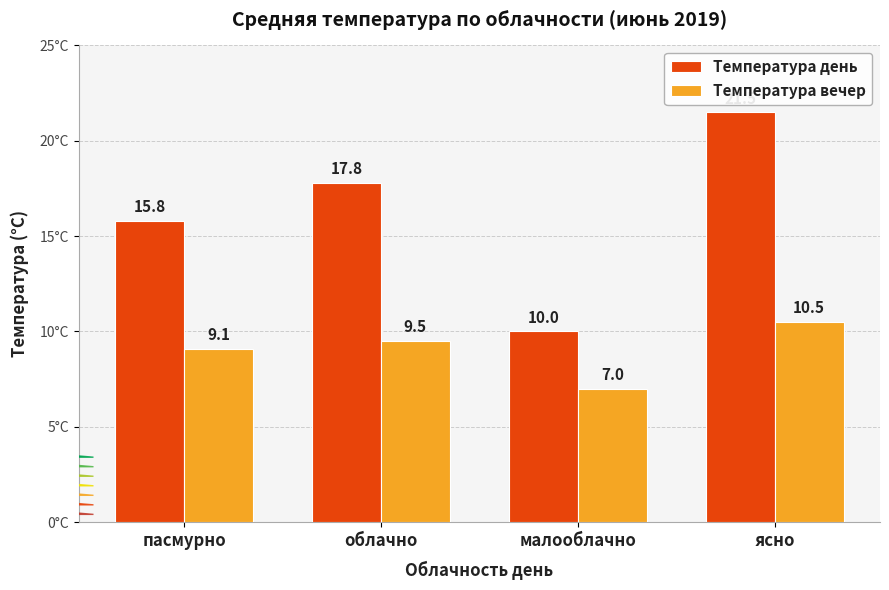

How many values in the Температура вечер series exceed 9?

3